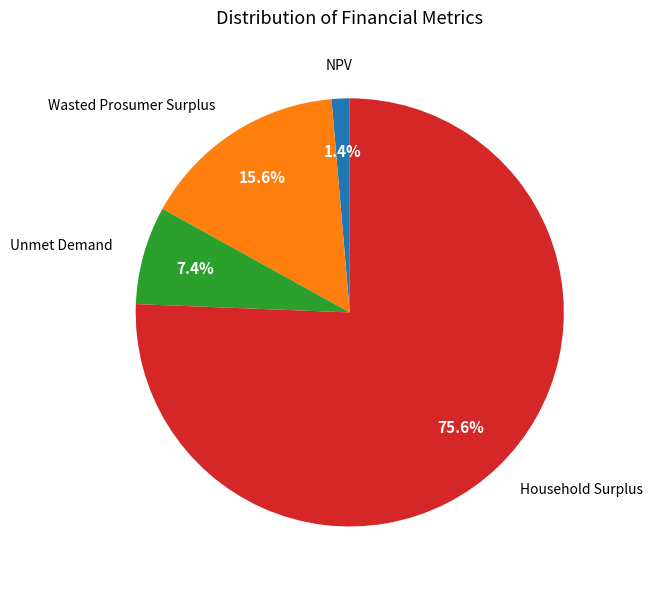

How many segments does this pie chart have?

4